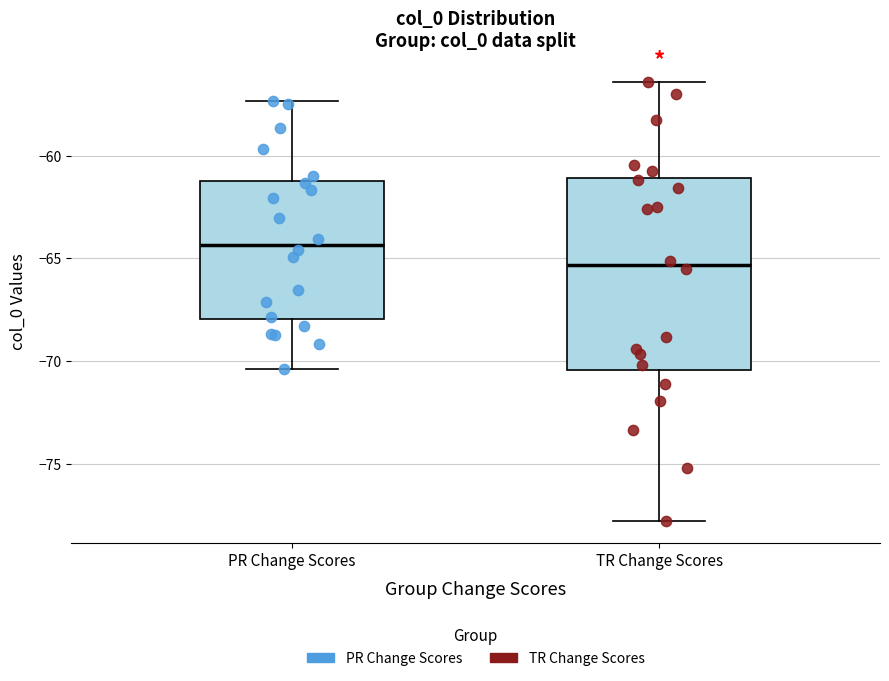

Which box has the lowest median line?

TR Change Scores